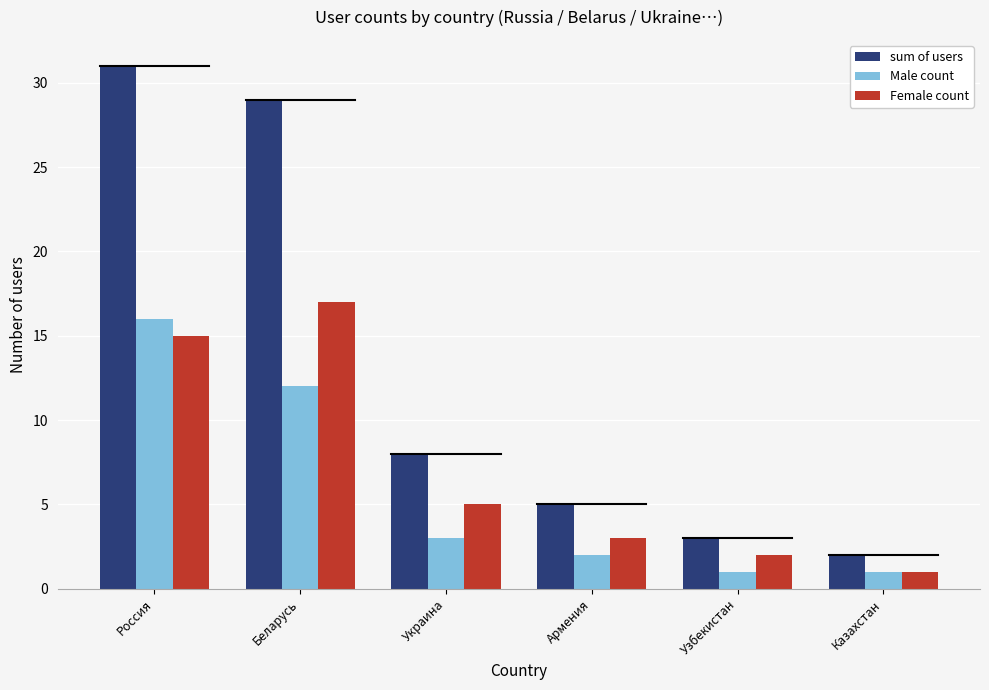

What is the maximum value for Male count?

16